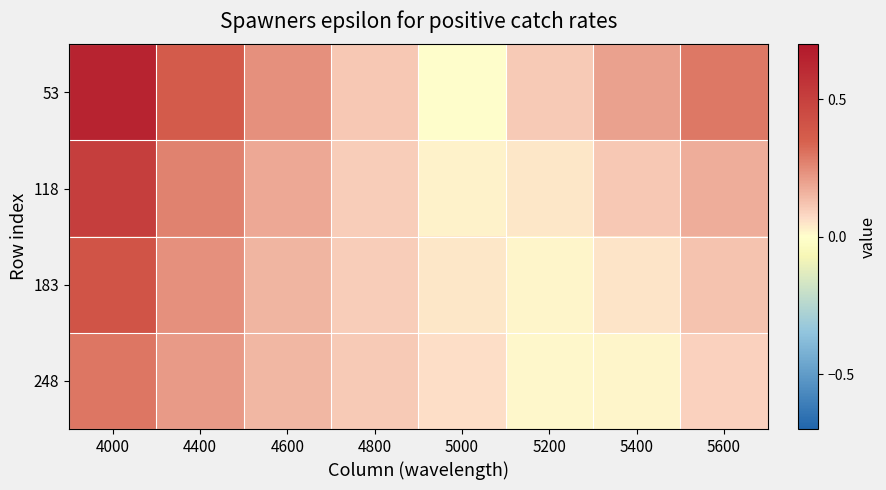

What is the spread (max minus min) of values at 4600?

0.1